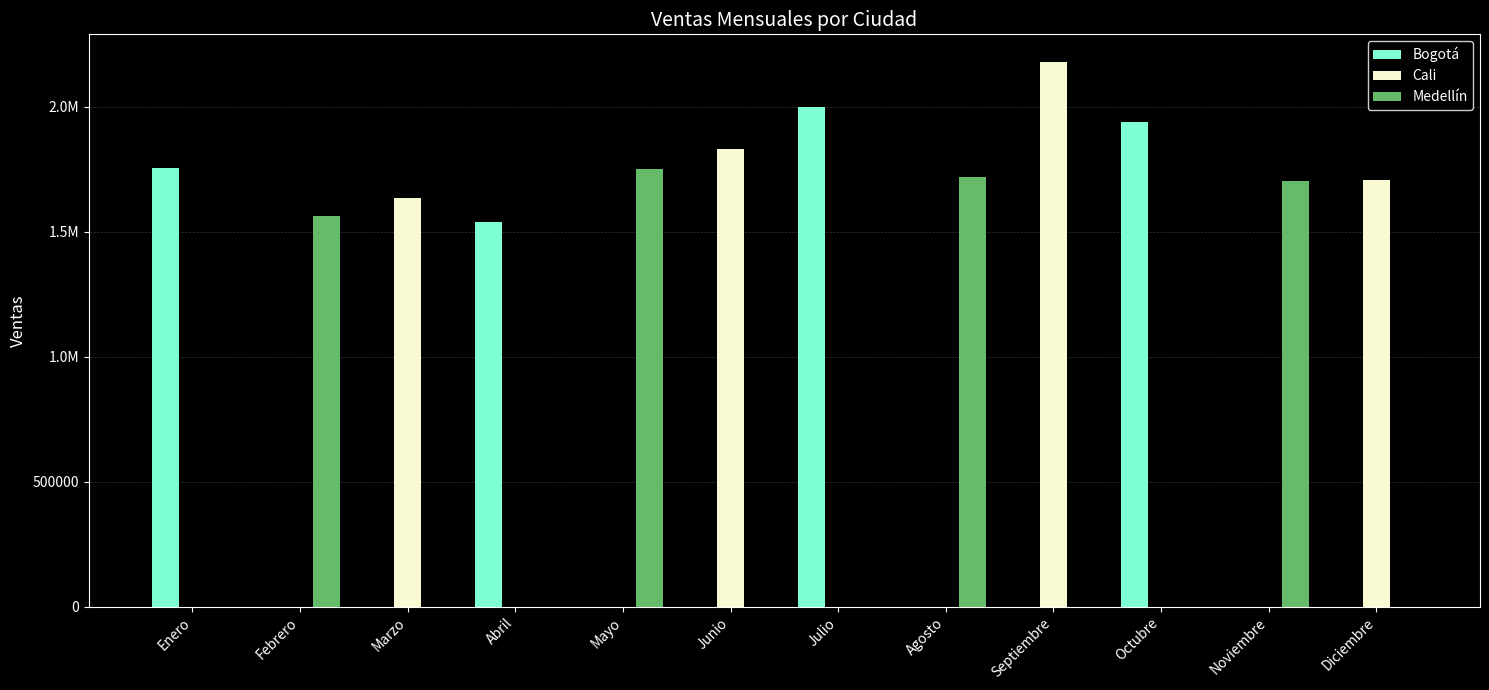

What are all the series names shown in the legend?

Bogotá, Cali, Medellín